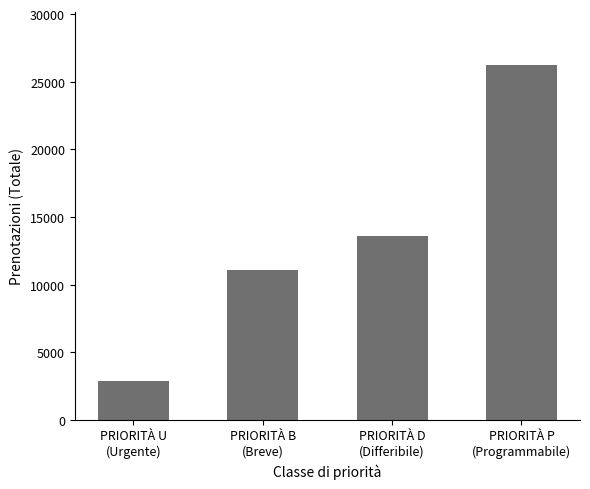

Reading left to right, transcribe all the data shown in this chart.

2844.0	11058.2	13563.8	26213.7